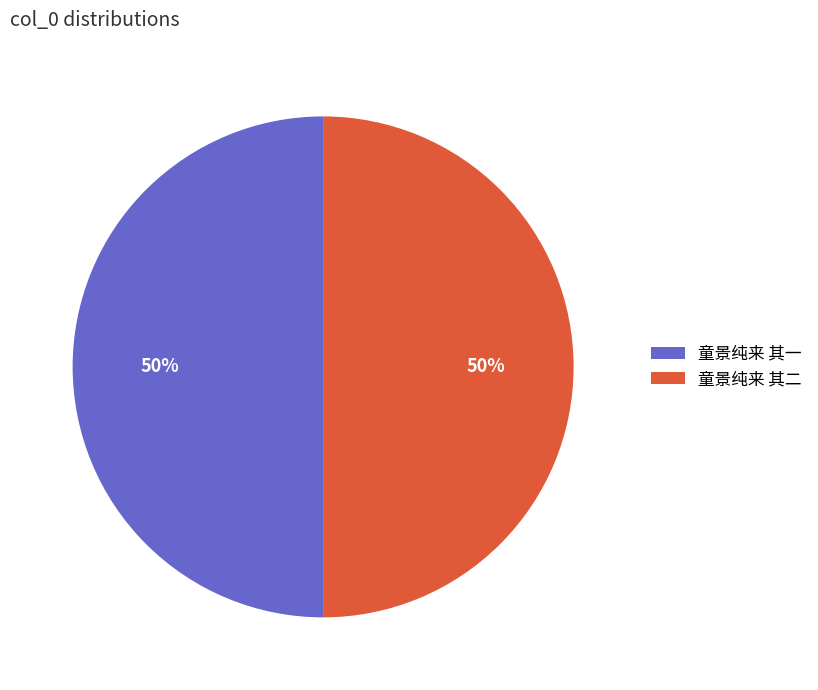

To the nearest percent, what percentage of the pie is 童景纯来 其一?

50%